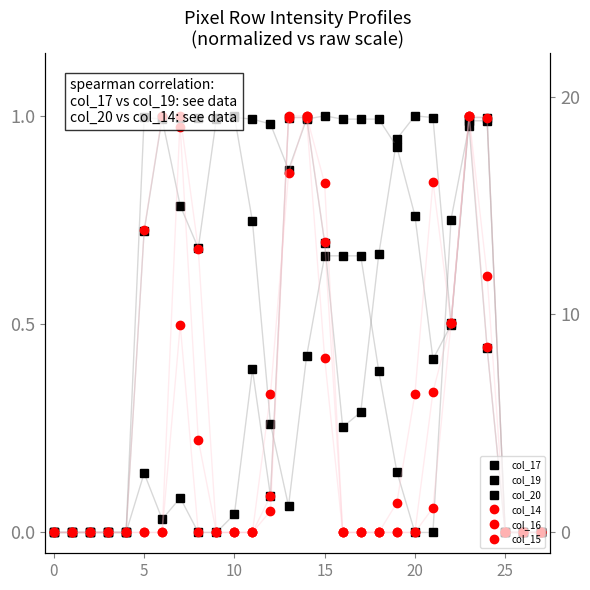

Reading left to right, what are all the values shown in this chart?

col_17: 0.0	0.0	0.0	0.0	0.0	0.1	0.0	0.1	0.0	0.0	0.0	0.4	0.1	1.0	1.0	0.7	0.3	0.3	0.7	0.9	1.0	1.0	0.5	1.0	1.0	0.0	0.0	0.0
col_19: 0.0	0.0	0.0	0.0	0.0	1.0	1.0	0.8	0.7	1.0	1.0	1.0	1.0	0.9	1.0	1.0	1.0	1.0	1.0	0.9	0.8	0.4	0.5	1.0	1.0	0.0	0.0	0.0
col_20: 0.0	0.0	0.0	0.0	0.0	0.7	1.0	1.0	1.0	1.0	1.0	0.7	0.3	0.1	0.4	0.7	0.7	0.7	0.4	0.1	0.0	0.0	0.8	1.0	0.4	0.0	0.0	0.0
col_14: 0.0	0.0	0.0	0.0	0.0	0.0	0.0	1.0	0.7	0.0	0.0	0.0	0.3	0.9	1.0	0.8	0.0	0.0	0.0	0.0	0.0	0.1	0.5	1.0	0.6	0.0	0.0	0.0
col_16: 0.0	0.0	0.0	0.0	0.0	0.0	0.0	0.5	0.0	0.0	0.0	0.0	0.1	1.0	1.0	0.4	0.0	0.0	0.0	0.1	0.3	0.8	0.5	1.0	1.0	0.0	0.0	0.0
col_15: 0.0	0.0	0.0	0.0	0.0	0.7	1.0	1.0	0.2	0.0	0.0	0.0	0.1	1.0	1.0	0.7	0.0	0.0	0.0	0.0	0.0	0.3	0.5	1.0	0.4	0.0	0.0	0.0